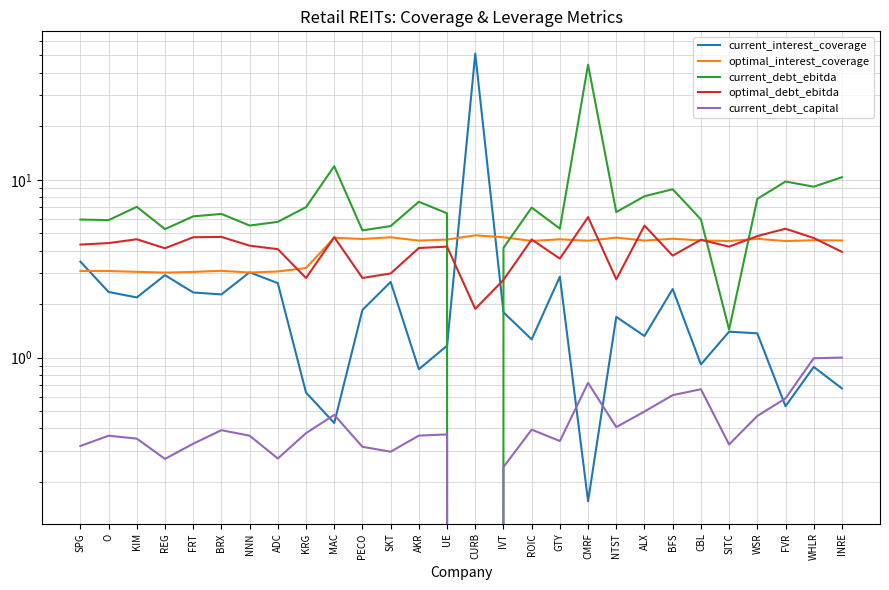

Rank the series at PECO from highest to lowest value.

current_debt_ebitda, optimal_interest_coverage, optimal_debt_ebitda, current_interest_coverage, current_debt_capital